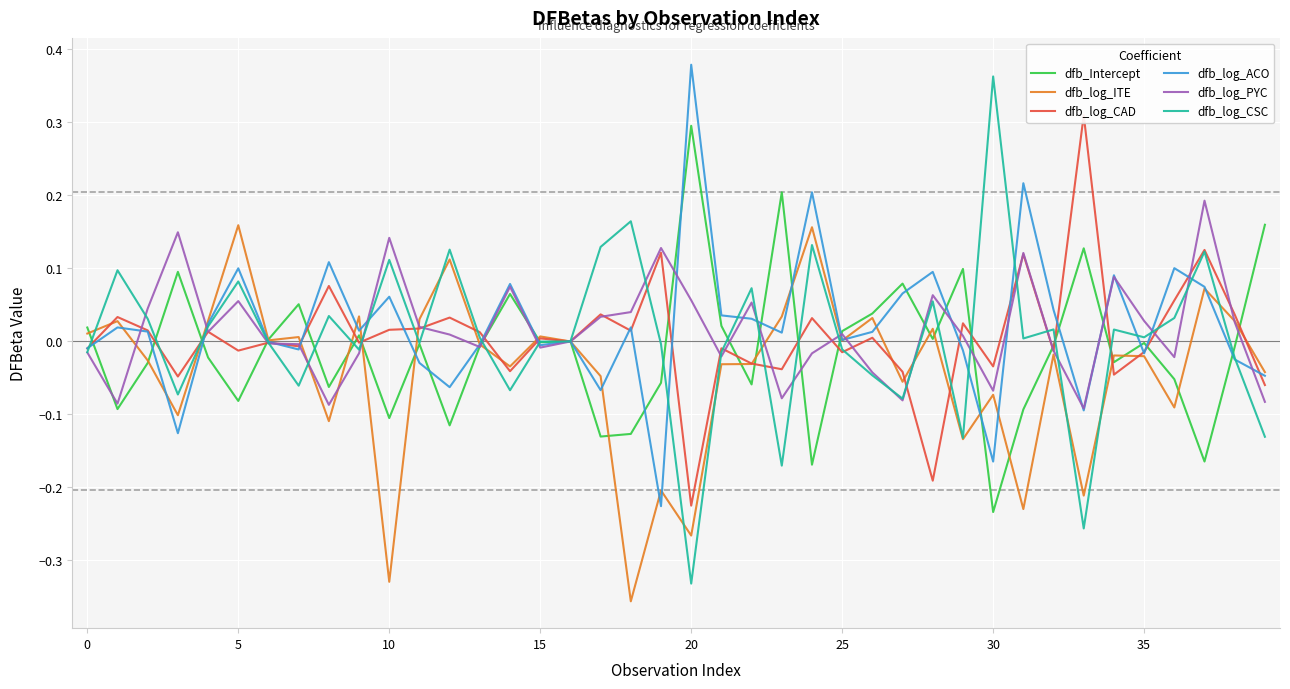

Which series has the largest range (max minus min)?

dfb_log_CSC